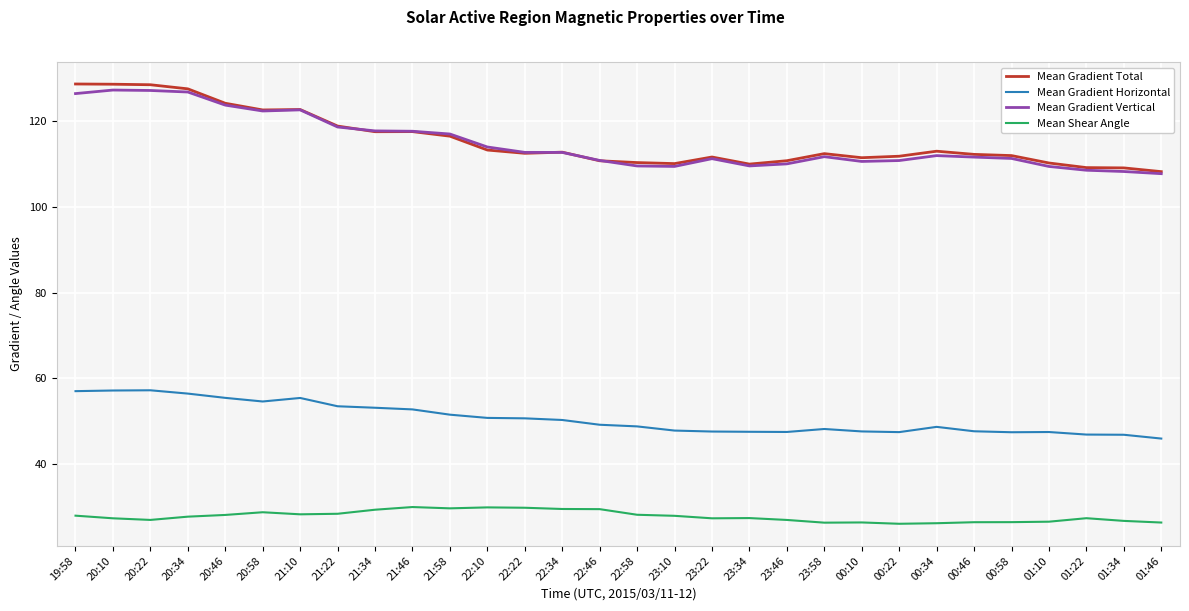

What is the maximum value for Mean Gradient Vertical?

127.3